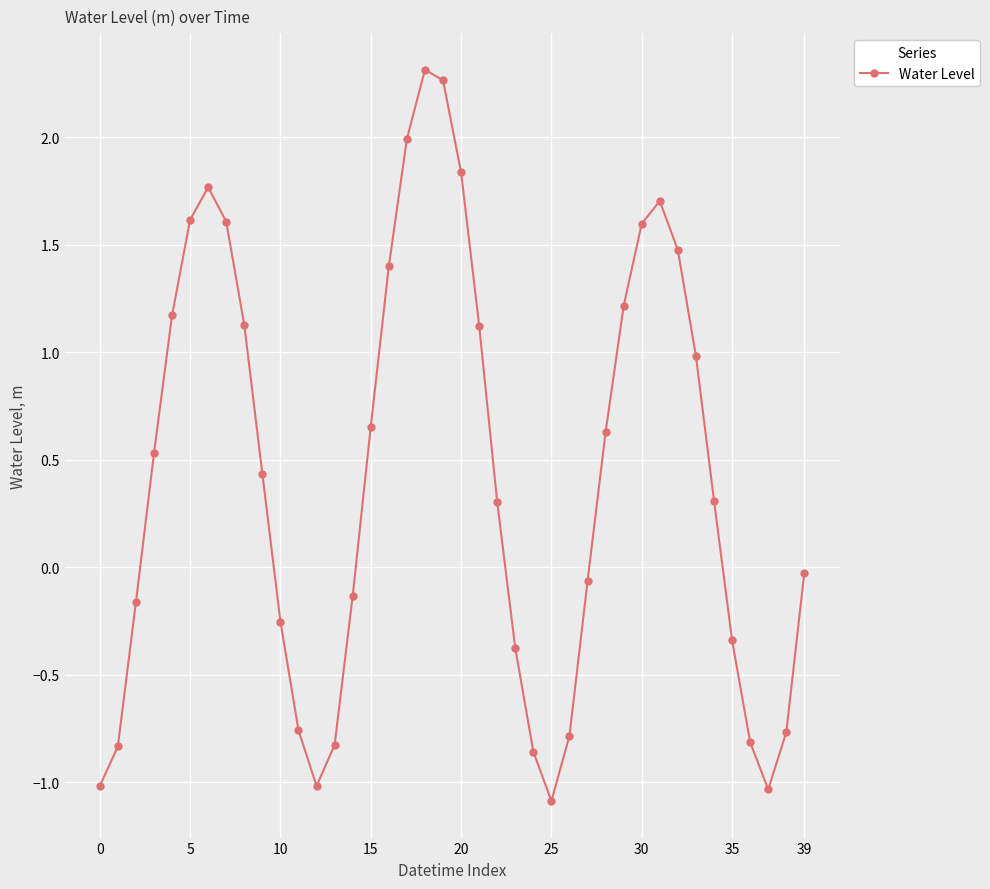

Count the number of data series in this chart.

1